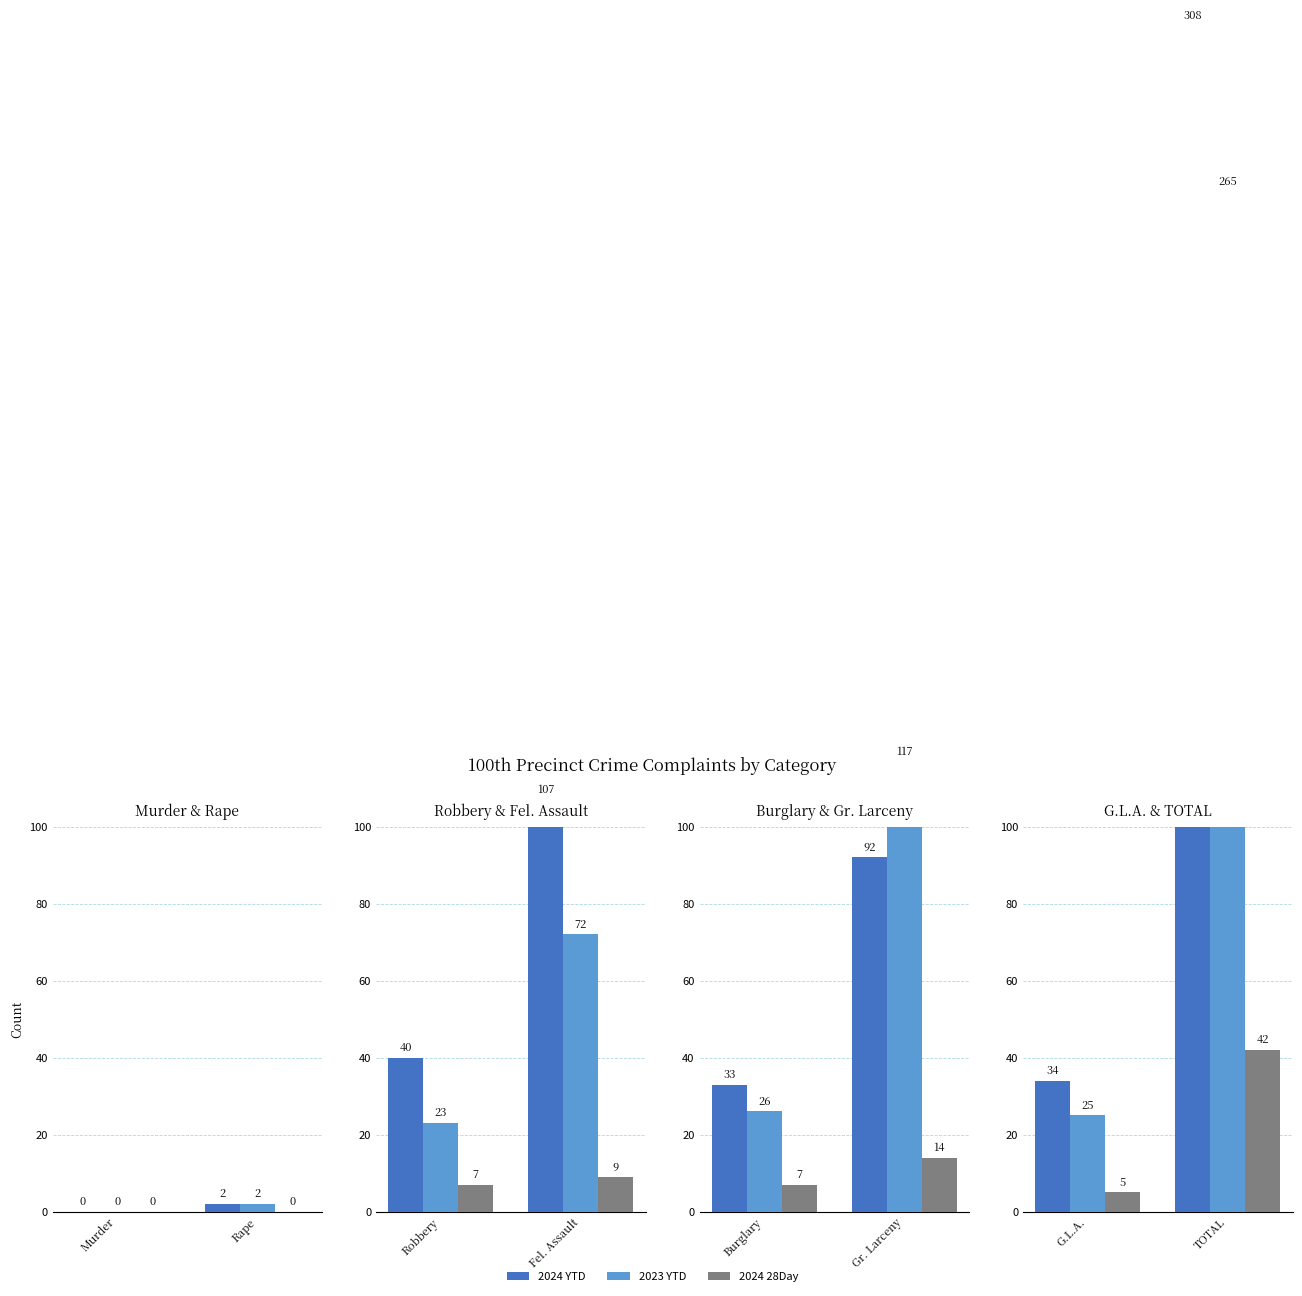

Is it true that 2024 YTD equals 46 at G.L.A.?

False